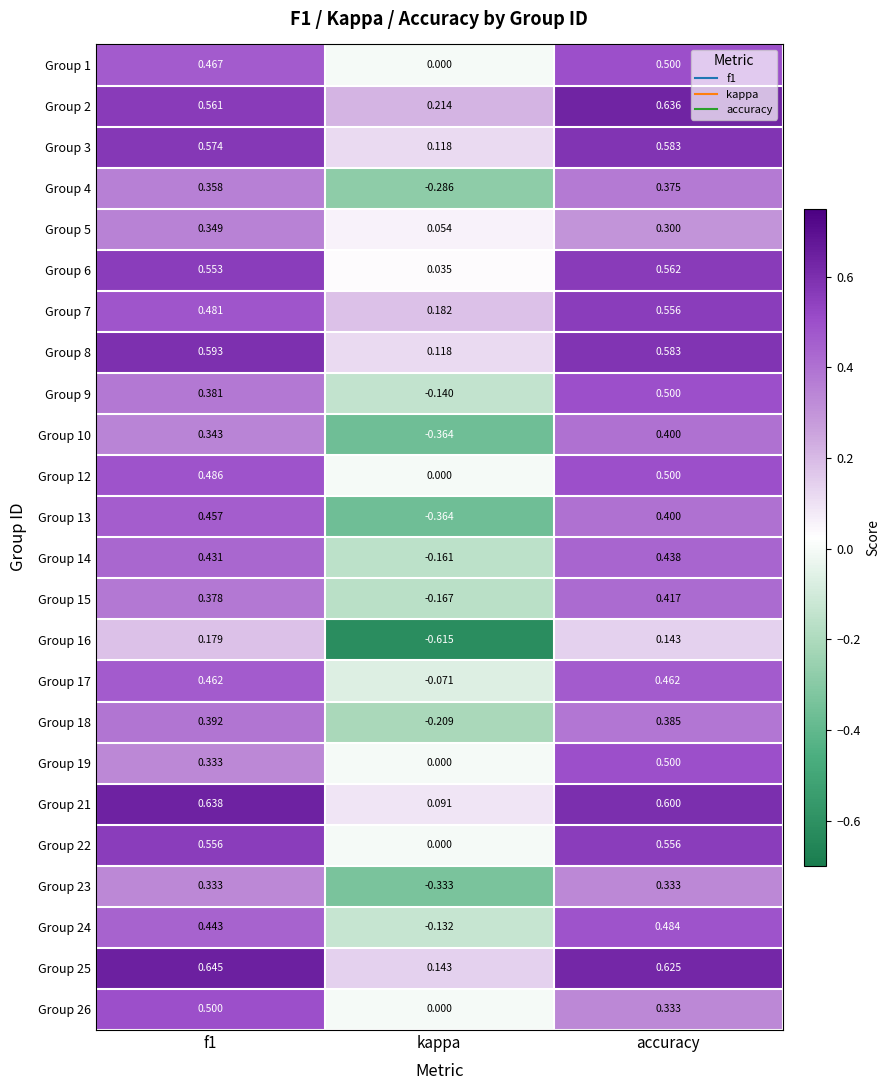

What is the maximum value shown in the chart?

0.6